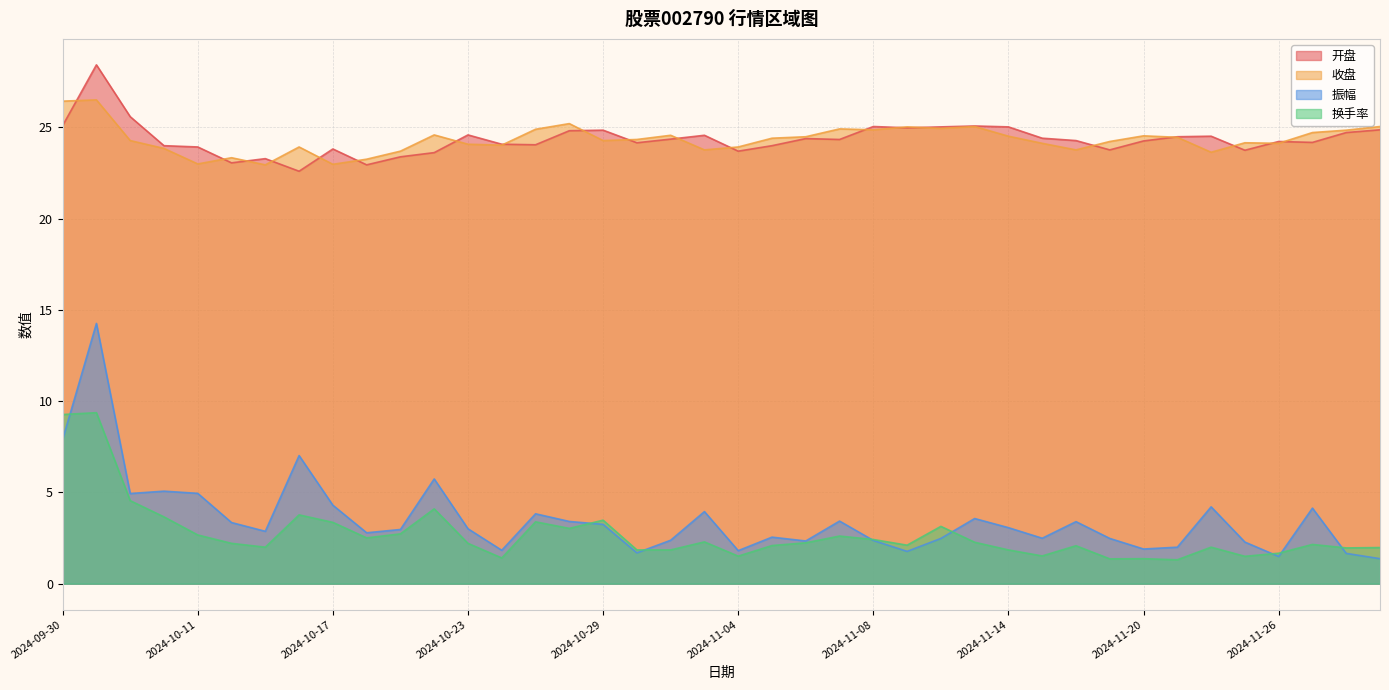

What is the average value of the 收盘 series?

24.3